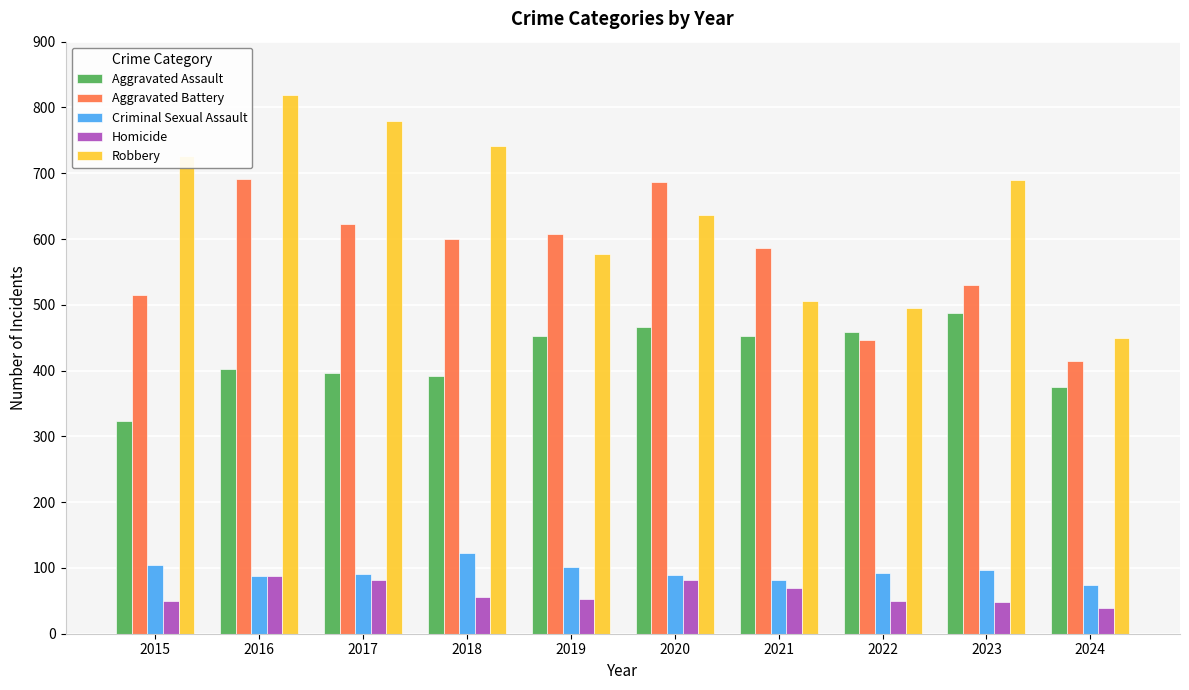

Rank the series at 2024 from highest to lowest value.

Robbery, Aggravated Battery, Aggravated Assault, Criminal Sexual Assault, Homicide